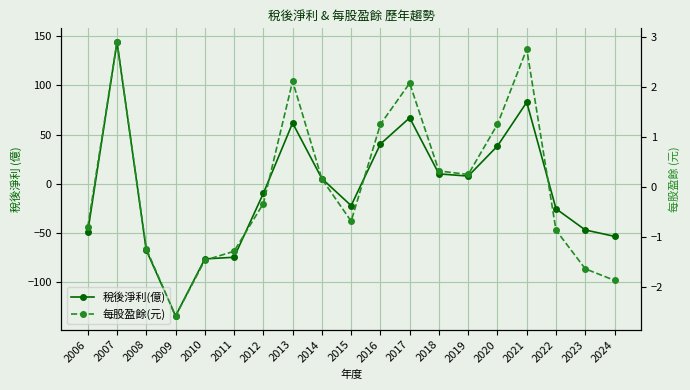

Which series ends up on top after the final intersection of 稅後淨利(億) and 每股盈餘(元)?

每股盈餘(元)